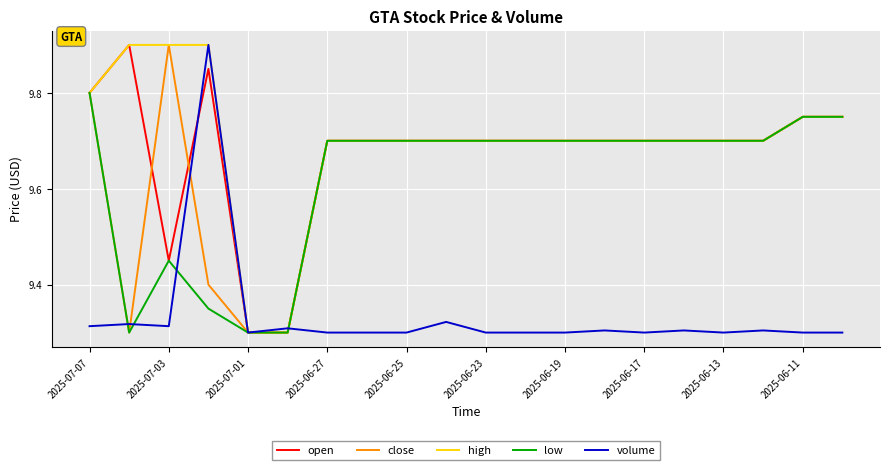

What is the greatest value displayed?

9.9